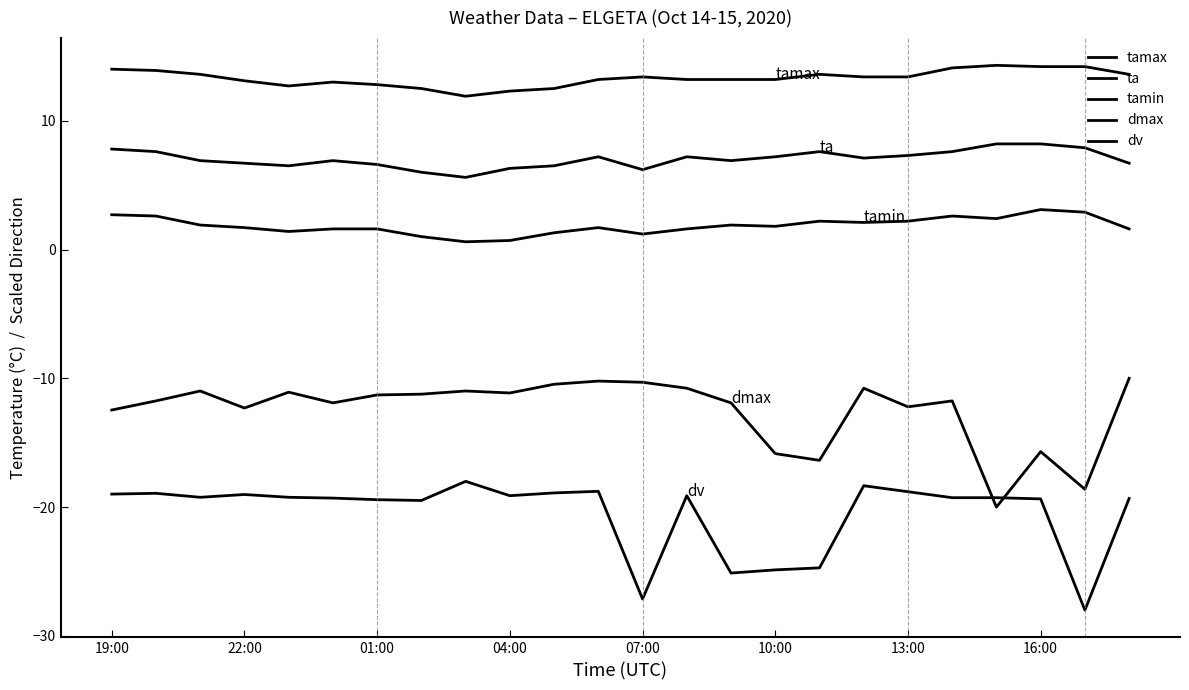

True or false: ta and tamax cross at least once.

False